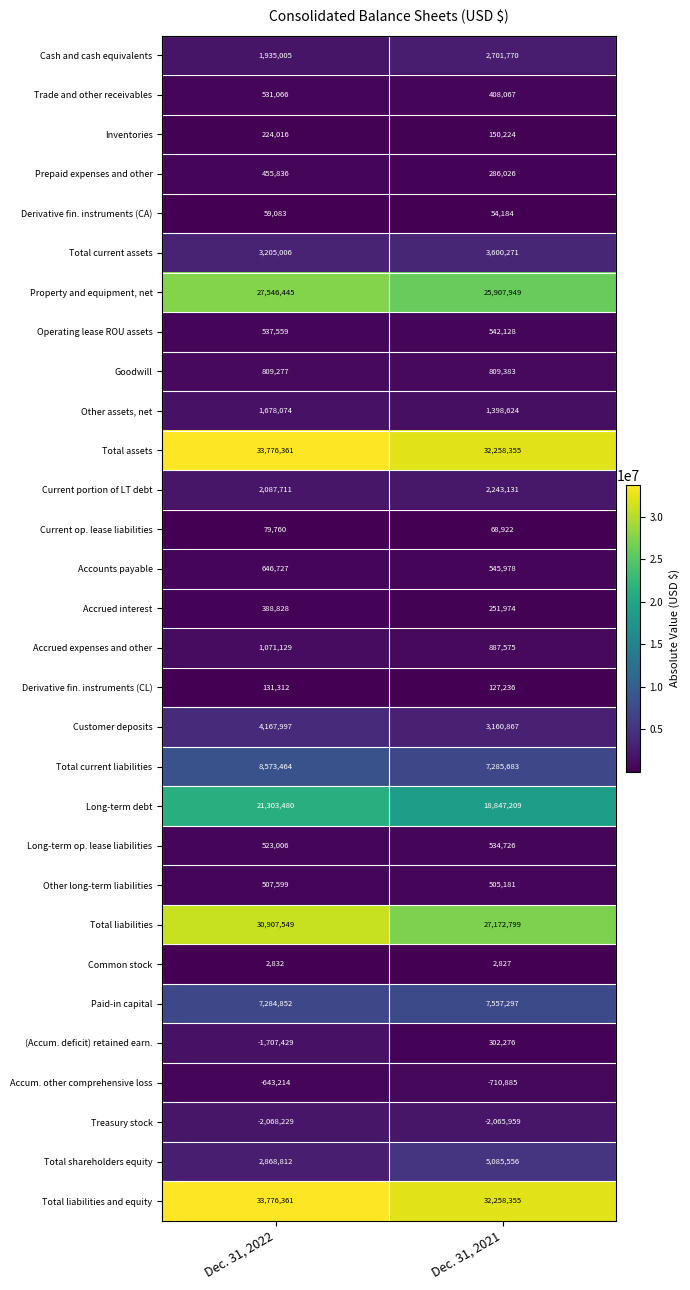

What is the approximate value of (Accum. deficit) retained earn. at Dec. 31, 2022?

-1707429